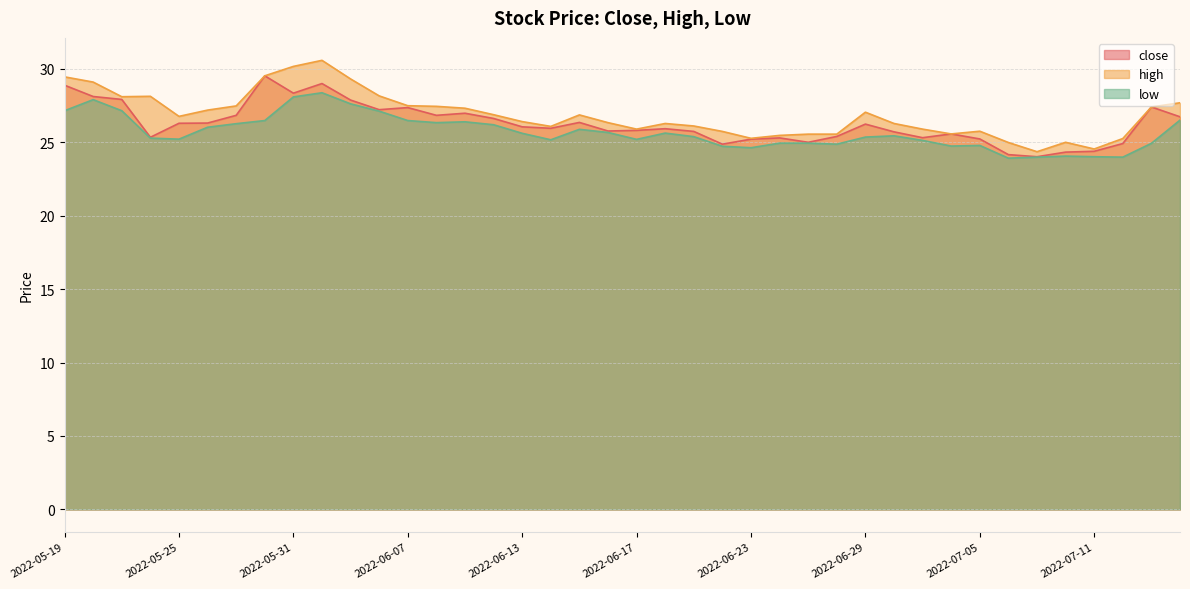

Reading right to left, extract all data points from this chart.

close: 26.7	27.4	24.9	24.4	24.3	24.0	24.2	25.2	25.6	25.3	25.7	26.2	25.4	25.0	25.3	25.2	24.9	25.7	25.9	25.8	25.8	26.4	26.0	26.1	26.6	27.0	26.8	27.4	27.2	27.9	29.0	28.3	29.5	26.8	26.3	26.3	25.3	27.9	28.1	28.9
high: 27.7	27.4	25.3	24.5	25.0	24.4	25.0	25.8	25.6	25.9	26.3	27.1	25.6	25.6	25.5	25.3	25.7	26.1	26.3	25.9	26.3	26.9	26.1	26.4	26.9	27.3	27.5	27.5	28.2	29.3	30.6	30.2	29.5	27.5	27.2	26.8	28.1	28.1	29.1	29.5
low: 26.5	24.9	24.0	24.0	24.1	24.0	23.9	24.8	24.7	25.1	25.4	25.4	24.9	24.9	24.9	24.6	24.7	25.4	25.6	25.2	25.7	25.9	25.2	25.6	26.2	26.4	26.3	26.5	27.1	27.6	28.4	28.1	26.5	26.3	26.0	25.2	25.3	27.2	27.9	27.2